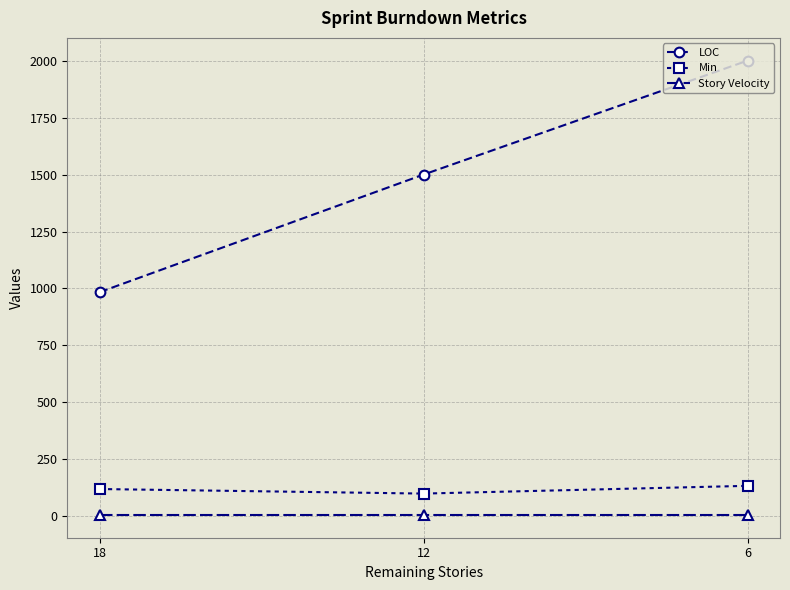

Which label corresponds to the largest value in the chart?

6